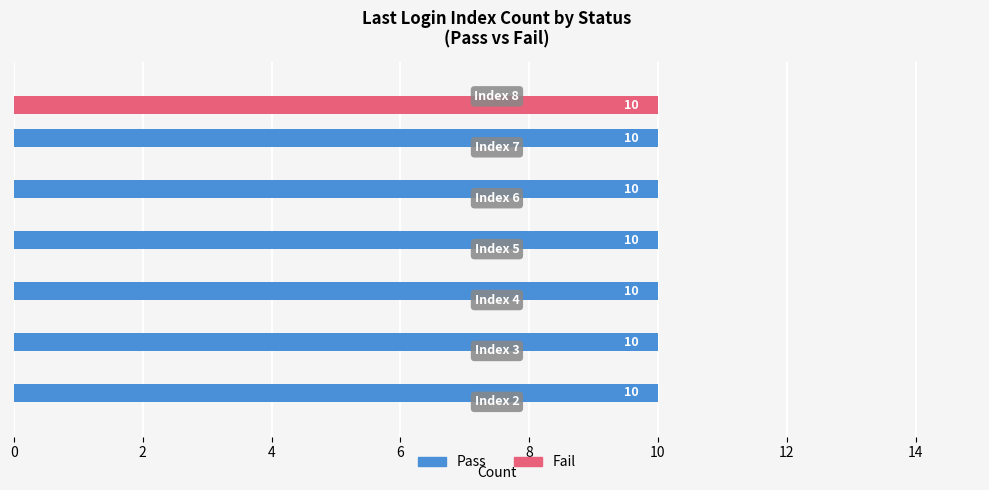

Which series has the largest total across all categories?

Pass